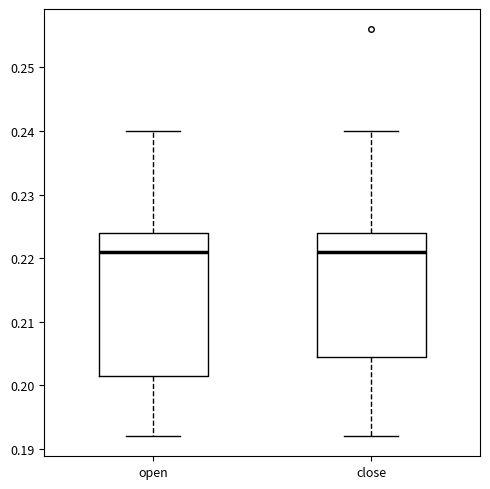

Where does the median line of the box for open sit on the y-axis? The values are not printed on the chart, so give them approximately, as read against the axis.

0.221